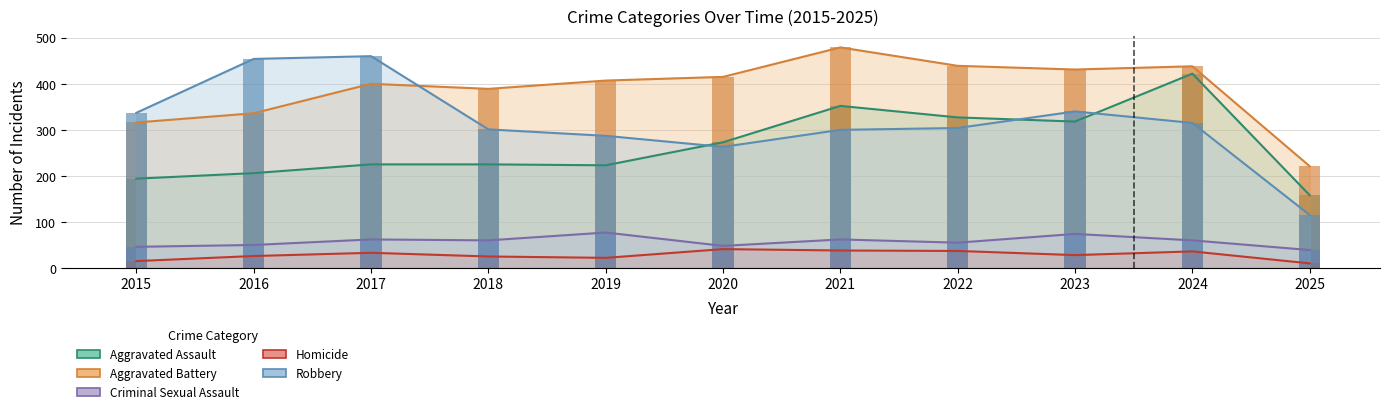

Rank the series at 2019 from lowest to highest value.

Homicide, Criminal Sexual Assault, Aggravated Assault, Robbery, Aggravated Battery